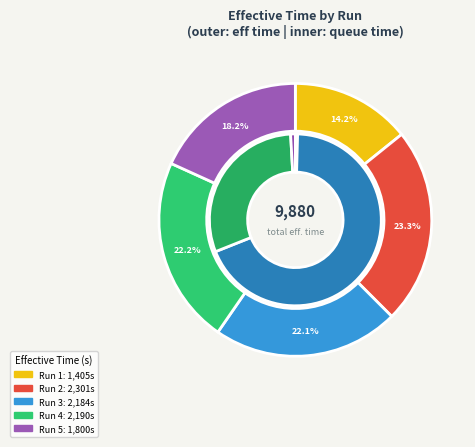

Do Run 1 and Run 2 together represent more than half of the pie?

No